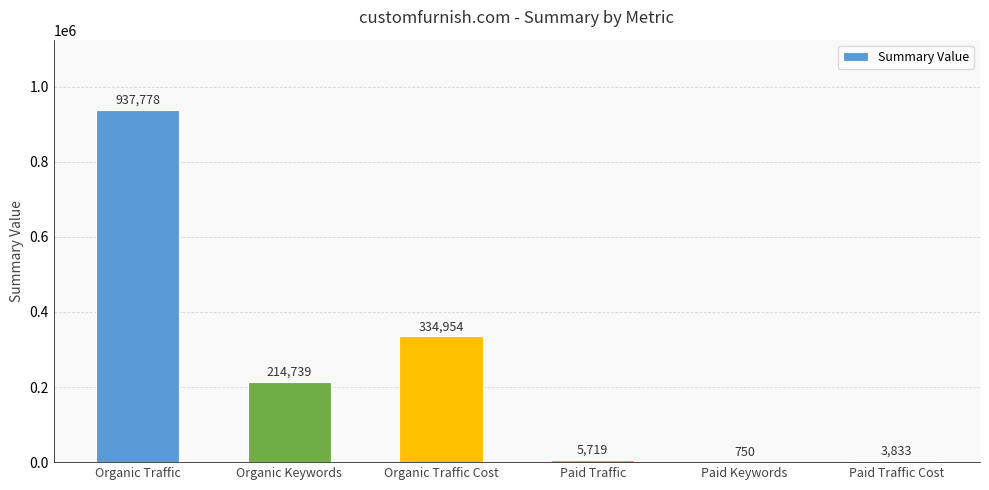

Which category has the highest value across all series?

Organic Traffic